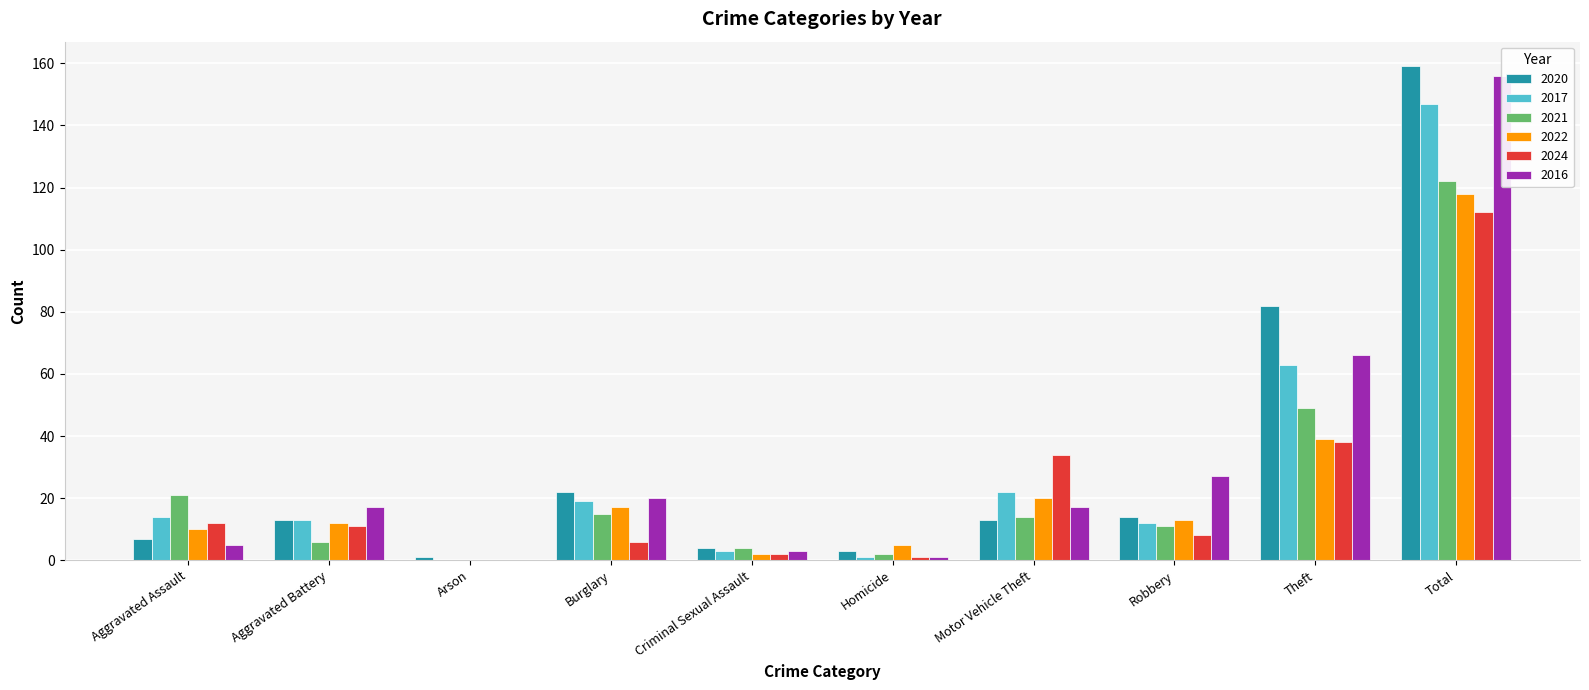

Which series has the largest total across all categories?

2020